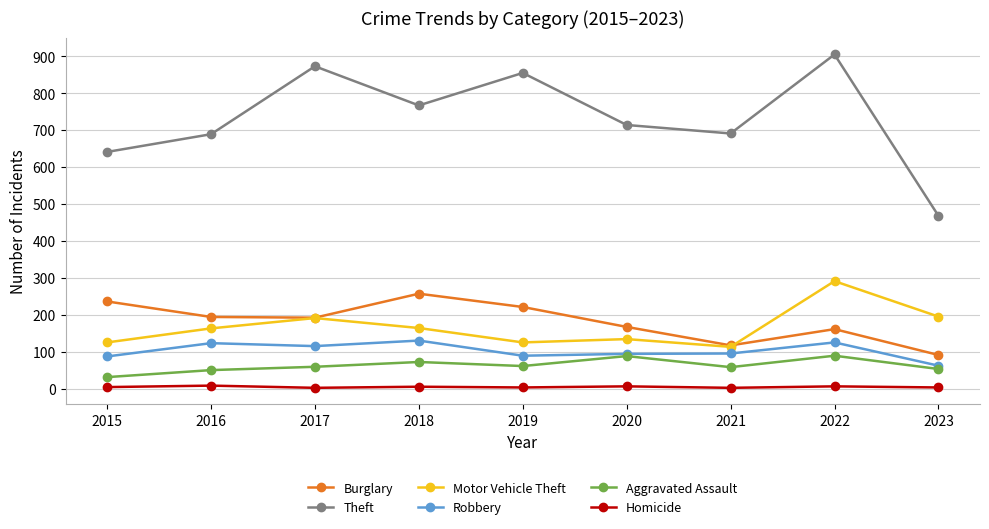

What is the average value of the Robbery series?

102